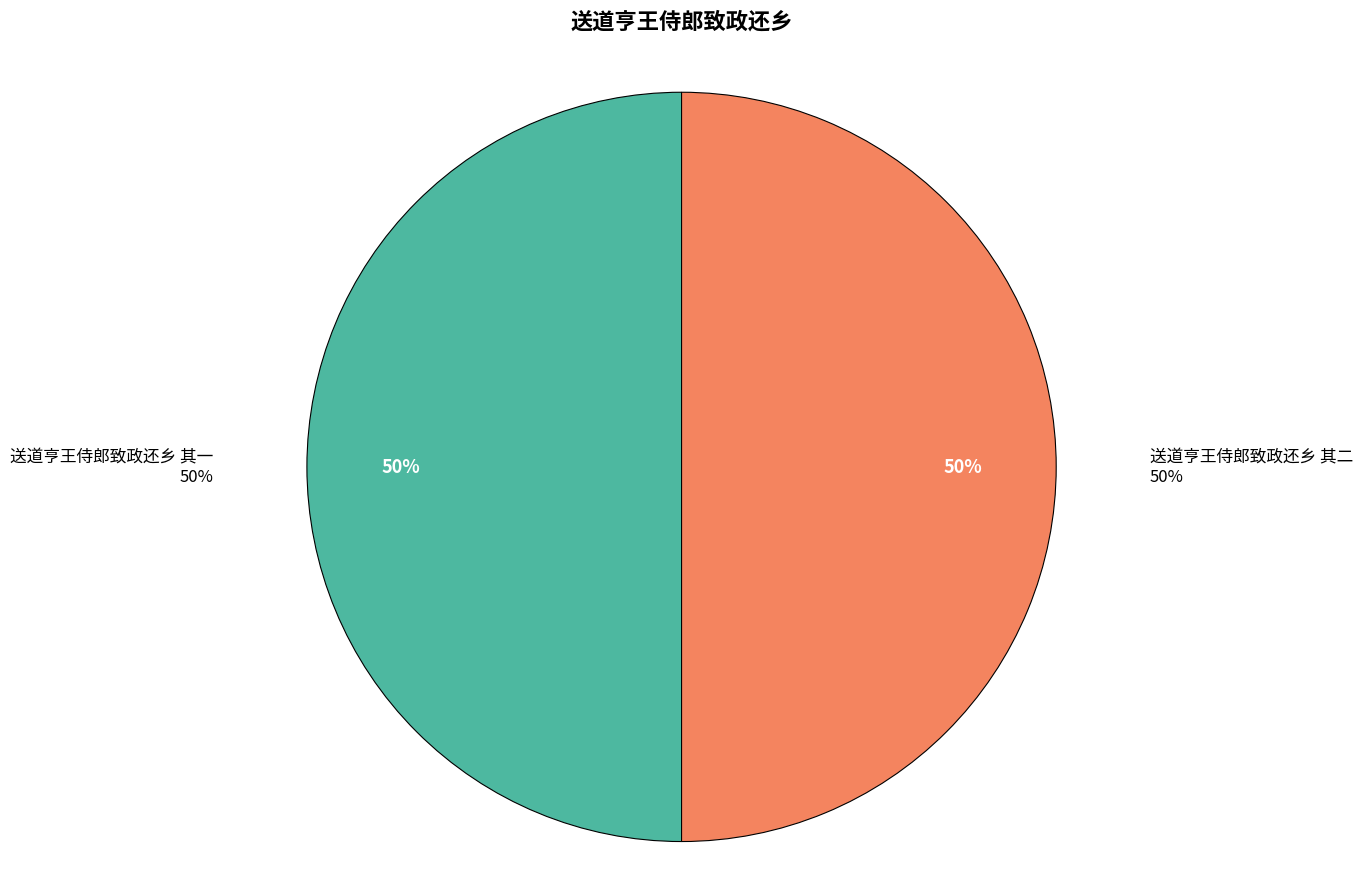

What is the majority slice?

送道亨王侍郎致政还乡 其二